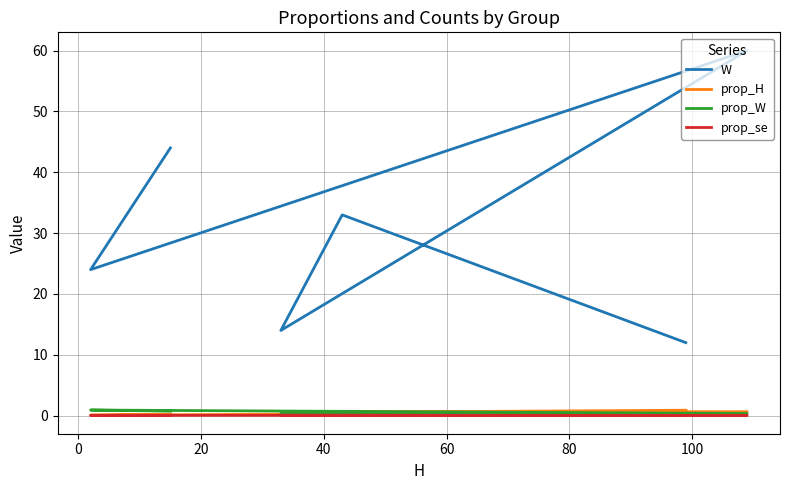

At which label does prop_H reach its peak?

80